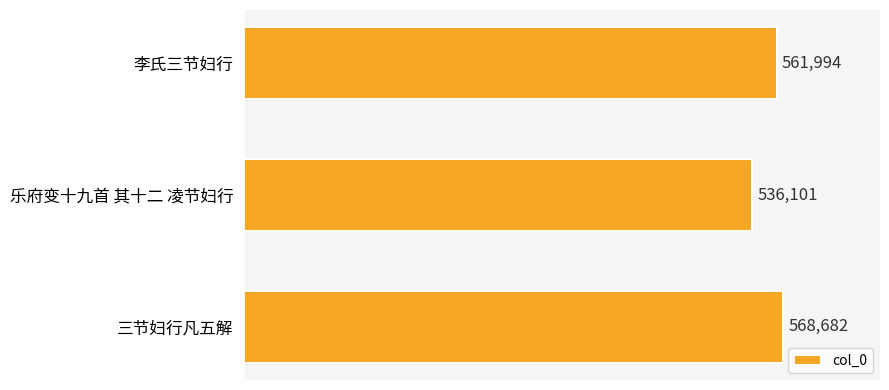

What is the change in value from 李氏三节妇行 to 三节妇行凡五解?

+6688